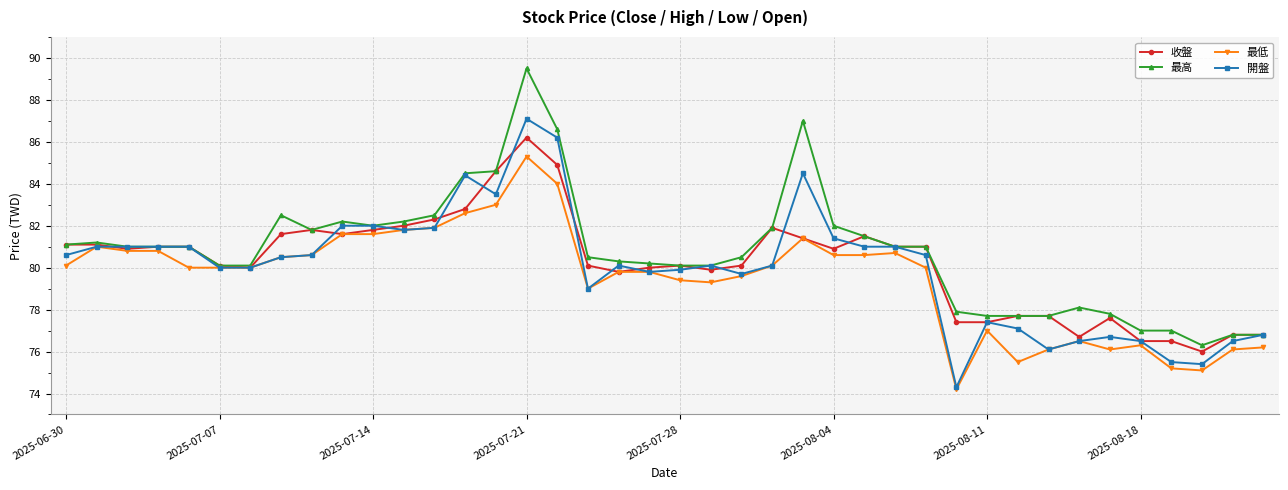

What is the greatest value displayed?

89.5